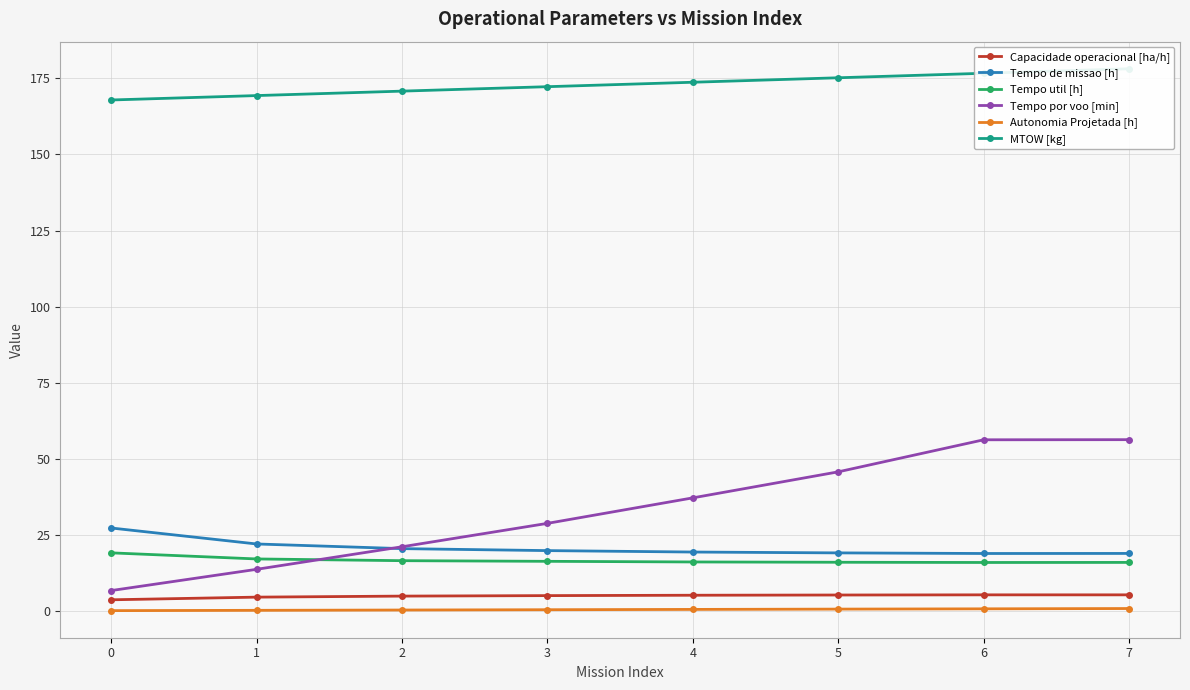

What are all the series names shown in the legend?

Capacidade operacional [ha/h], Tempo de missao [h], Tempo util [h], Tempo por voo [min], Autonomia Projetada [h], MTOW [kg]